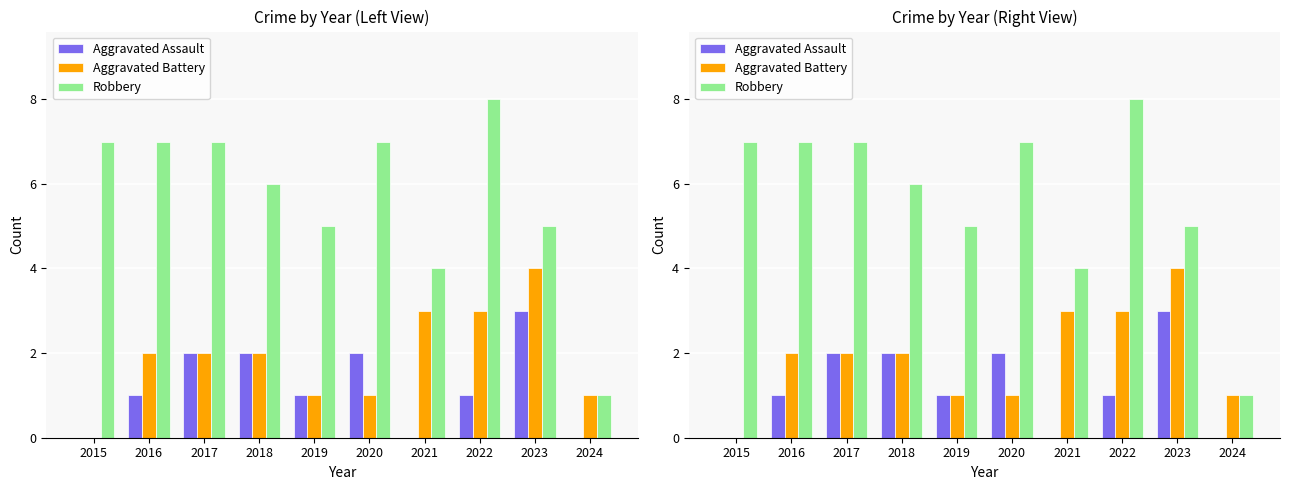

Does the chart contain stacked bars?

No